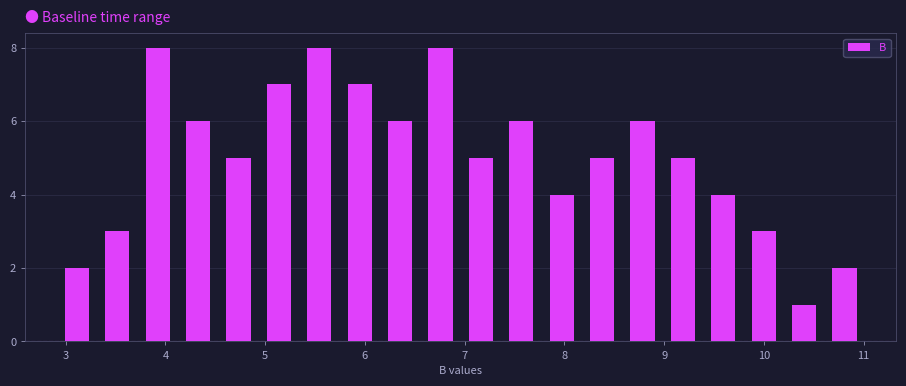

Reading left to right, transcribe this chart: for each bar, give the range it covers on the x-axis and its height. Neither the bar edges nor the heights are printed on the chart, so give them approximately, as read against the axes.

2.9 to 3.3: 2
3.3 to 3.7: 3
3.7 to 4.1: 8
4.1 to 4.5: 6
4.5 to 4.9: 5
4.9 to 5.3: 7
5.3 to 5.7: 8
5.7 to 6.2: 7
6.2 to 6.6: 6
6.6 to 7.0: 8
7.0 to 7.4: 5
7.4 to 7.8: 6
7.8 to 8.2: 4
8.2 to 8.6: 5
8.6 to 9.0: 6
9.0 to 9.4: 5
9.4 to 9.8: 4
9.8 to 10.2: 3
10.2 to 10.6: 1
10.6 to 11.0: 2